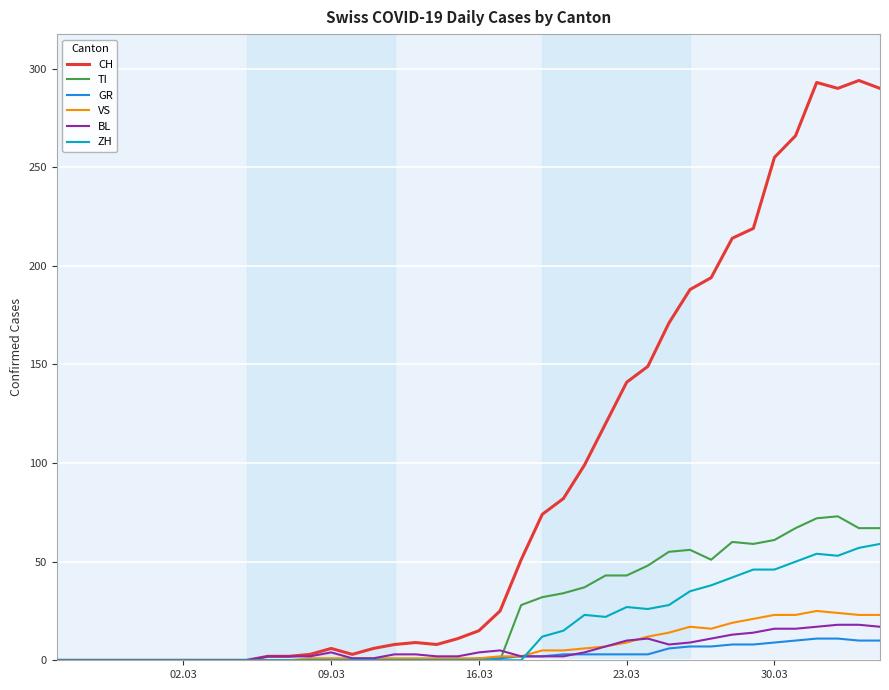

What is the maximum value shown in the chart?

294